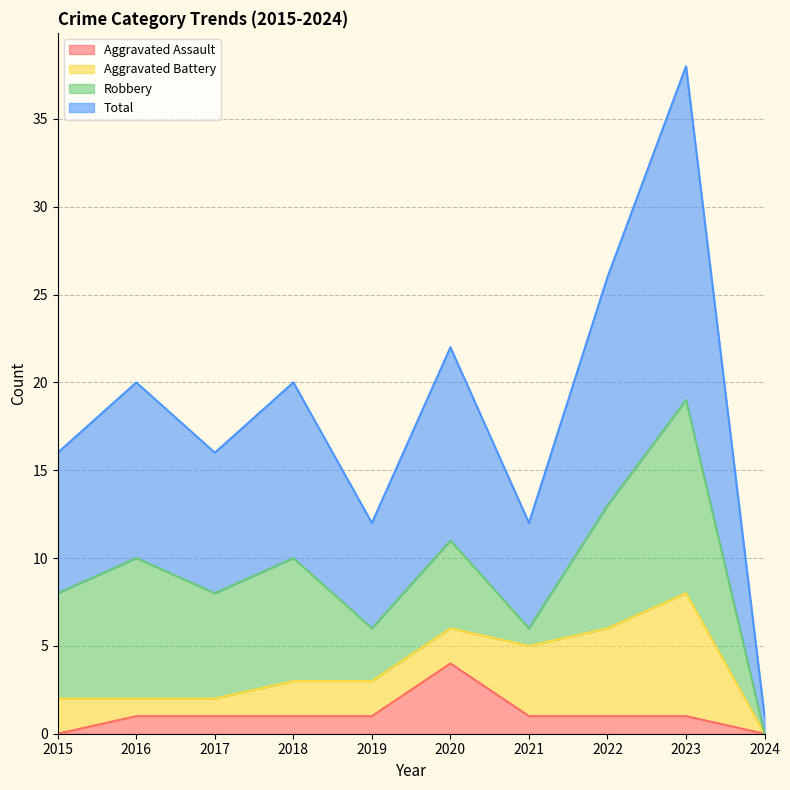

At which label does Aggravated Assault reach its peak?

2020